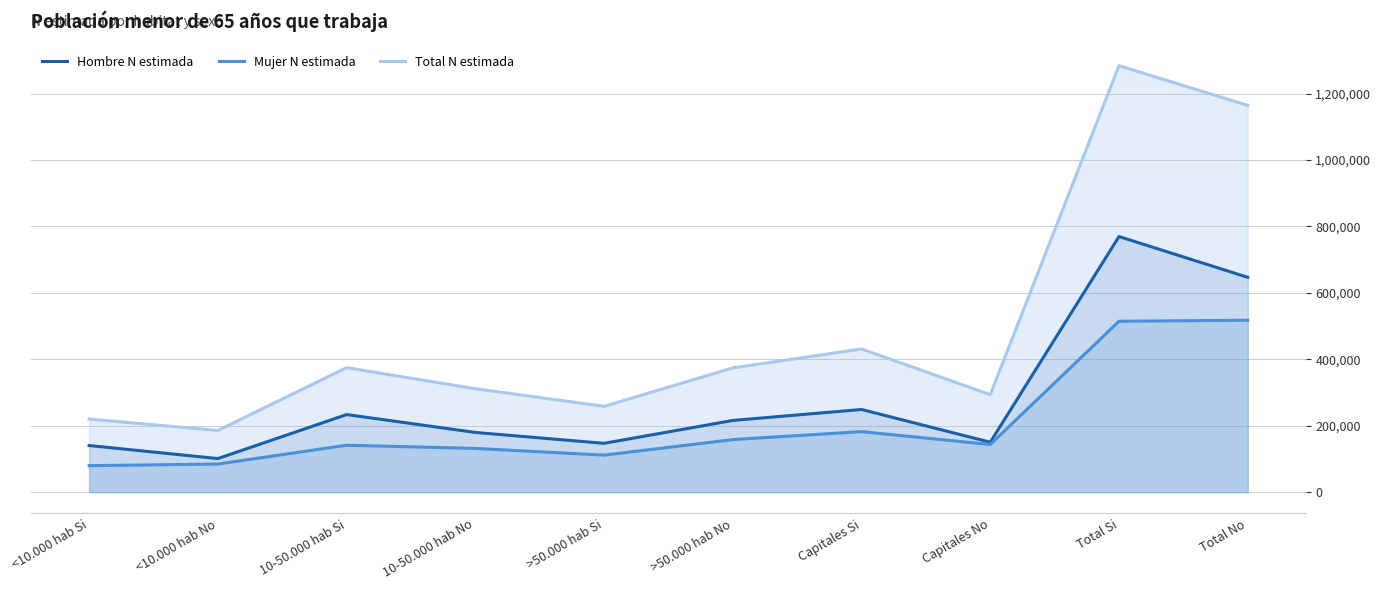

At how many categories does at least one series exceed 784906?

2